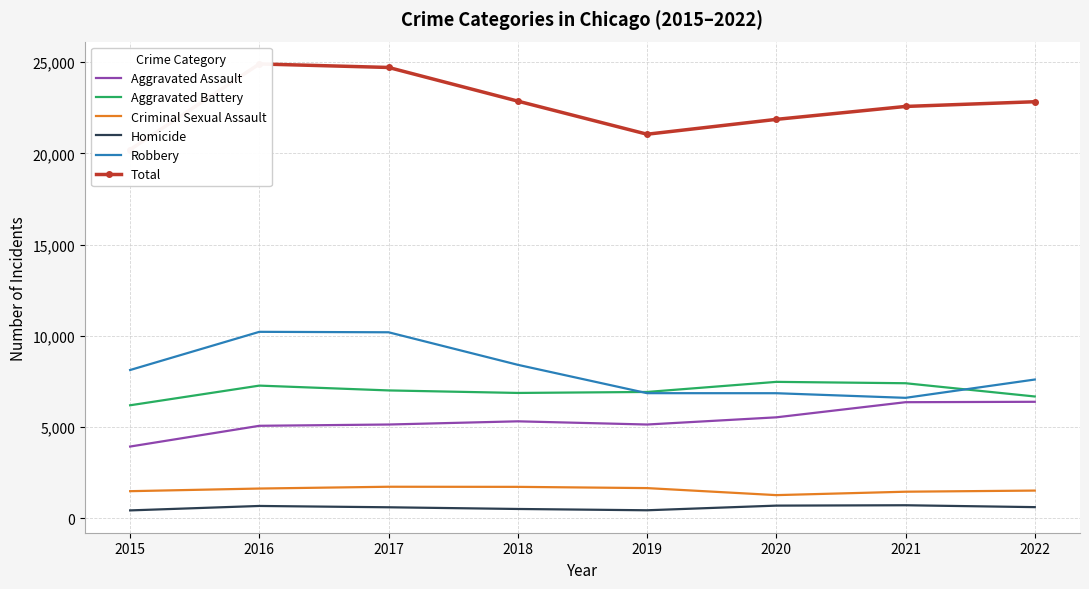

At 2016, list the series in order from smallest to largest.

Homicide, Criminal Sexual Assault, Aggravated Assault, Aggravated Battery, Robbery, Total